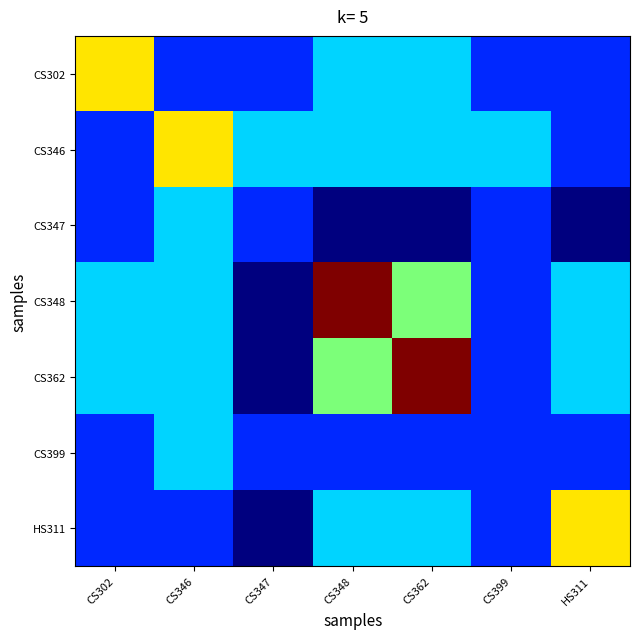

Reading left to right, transcribe all the data shown in this chart.

CS302: CS302=6	CS346=3	CS347=3	CS348=4	CS362=4	CS399=3	HS311=3
CS346: CS302=3	CS346=6	CS347=4	CS348=4	CS362=4	CS399=4	HS311=3
CS347: CS302=3	CS346=4	CS347=3	CS348=2	CS362=2	CS399=3	HS311=2
CS348: CS302=4	CS346=4	CS347=2	CS348=8	CS362=5	CS399=3	HS311=4
CS362: CS302=4	CS346=4	CS347=2	CS348=5	CS362=8	CS399=3	HS311=4
CS399: CS302=3	CS346=4	CS347=3	CS348=3	CS362=3	CS399=3	HS311=3
HS311: CS302=3	CS346=3	CS347=2	CS348=4	CS362=4	CS399=3	HS311=6